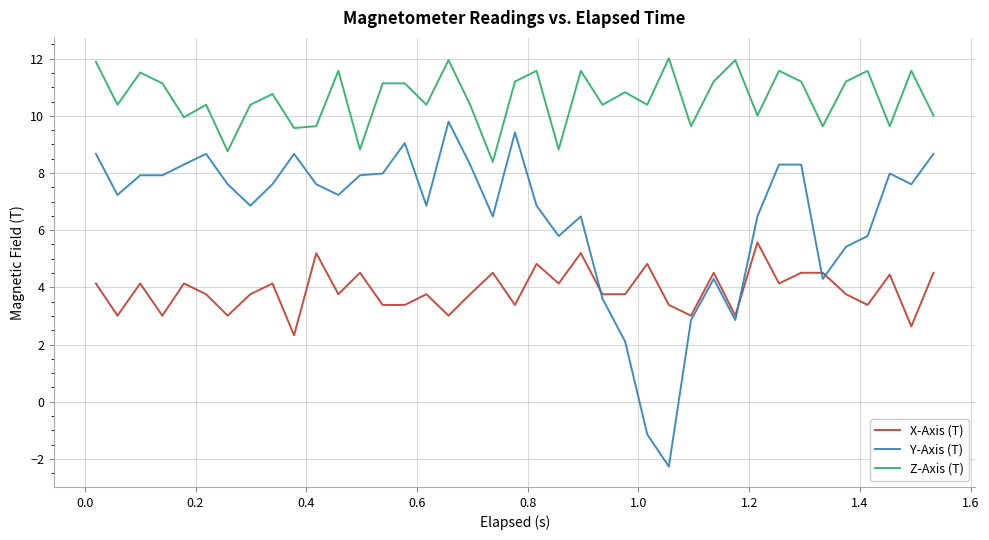

True or false: Z-Axis (T) and Y-Axis (T) intersect in this chart.

False